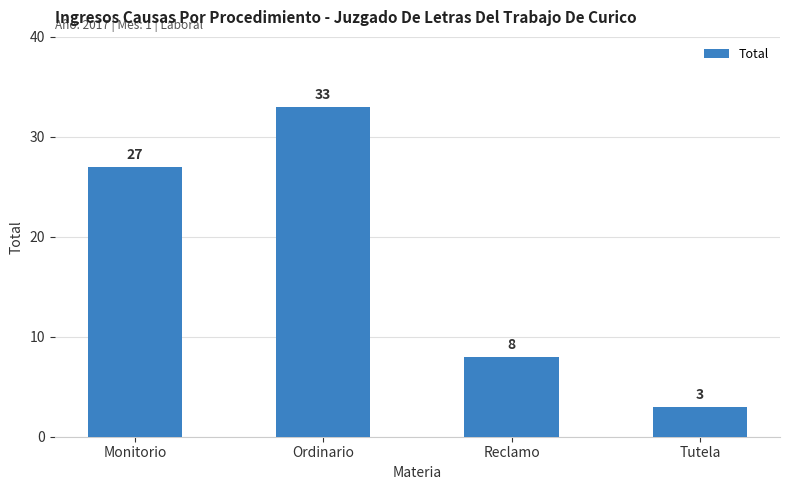

The chart shows a value of 5 at Tutela. True or false?

False